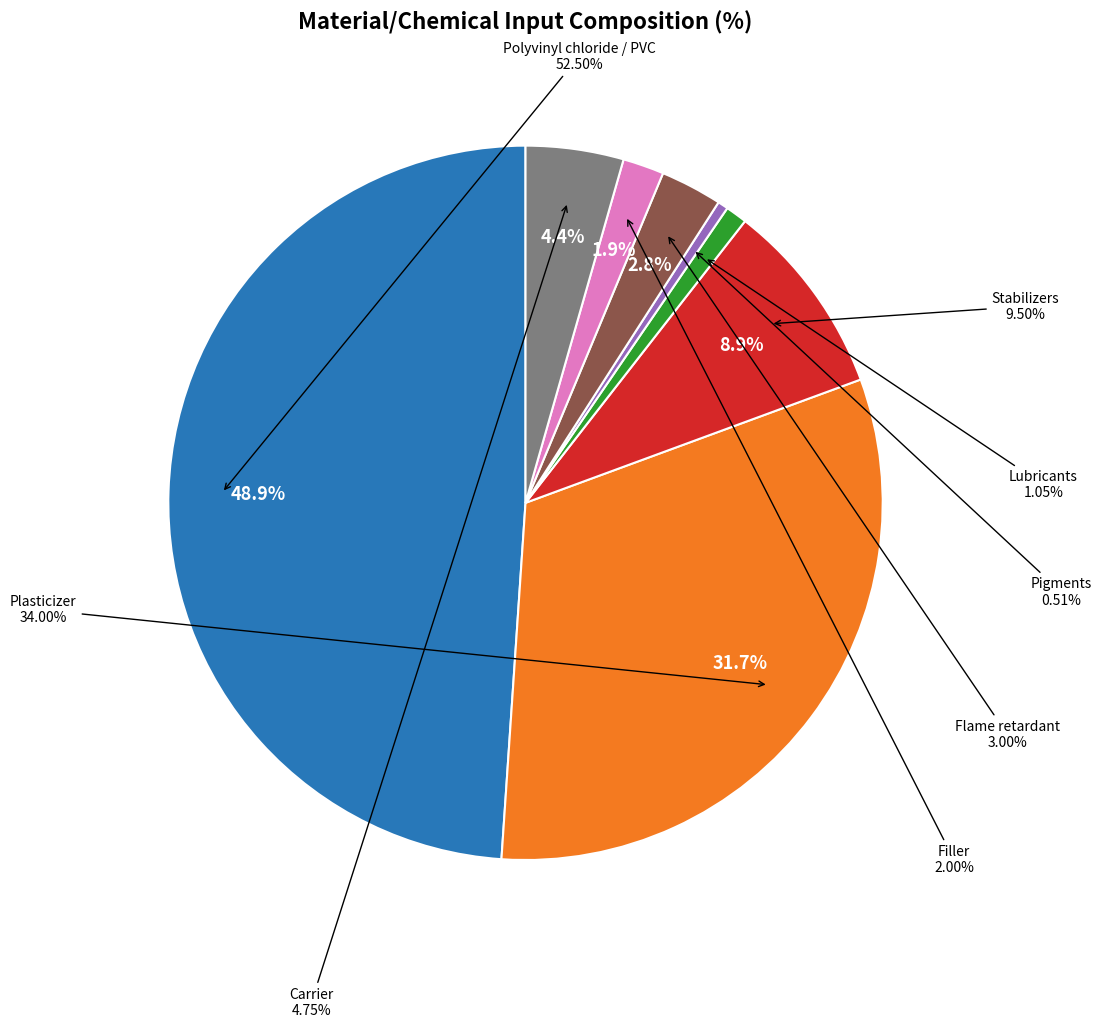

True or false: Carrier accounts for 12% of the total.

False